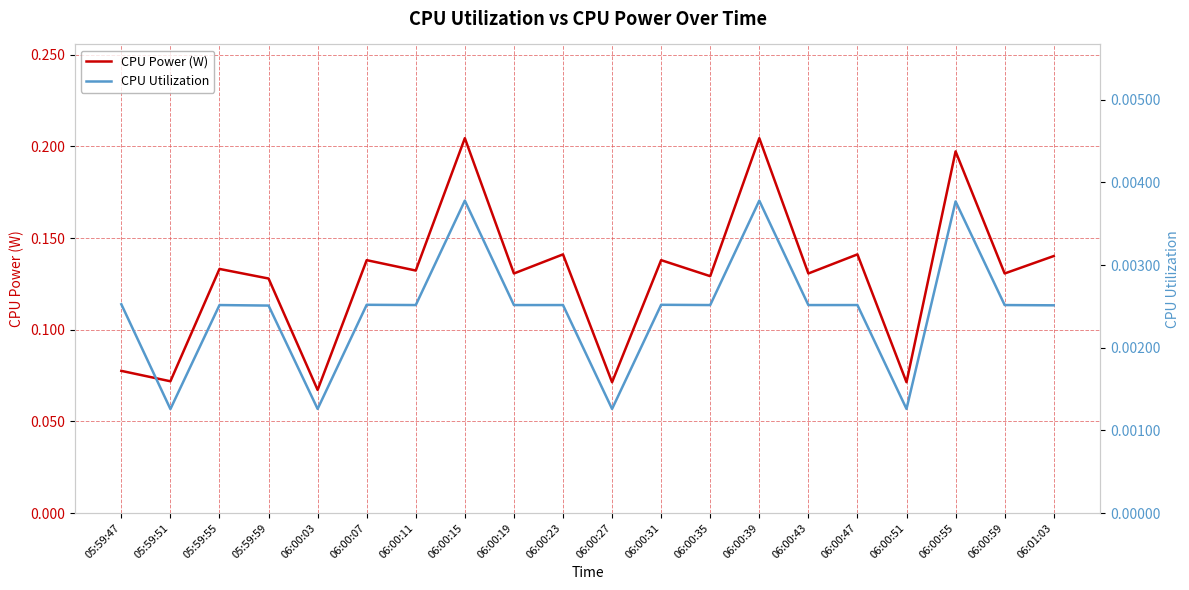

True or false: CPU Power (W) and CPU Utilization cross at least once.

False